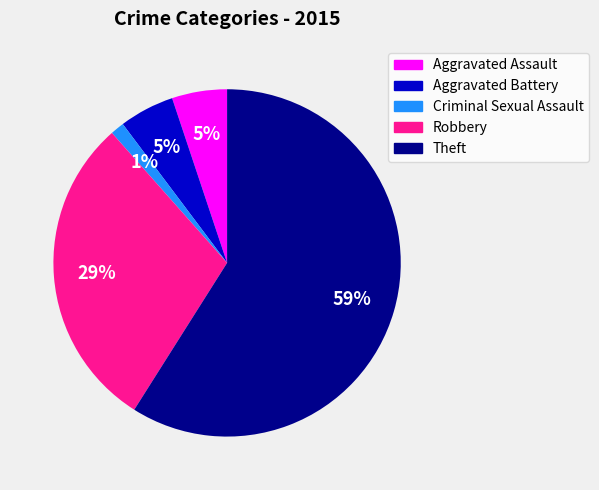

To the nearest percent, what is the average slice percentage?

20%